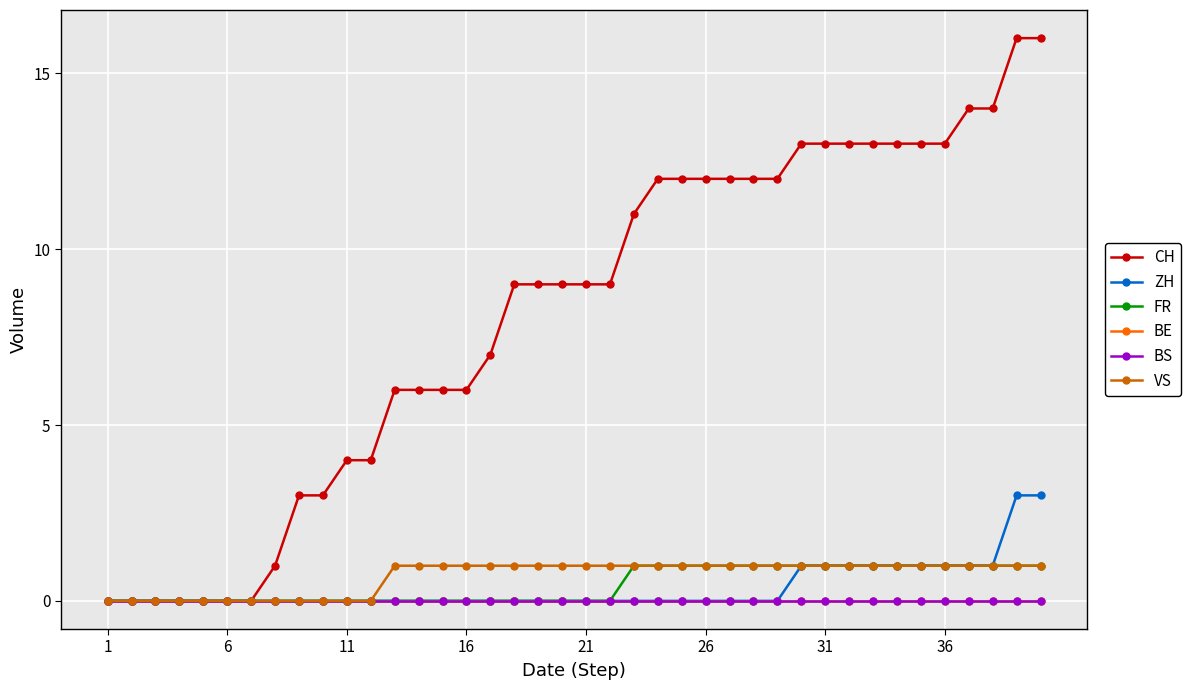

Does the chart have visible grid lines?

Yes